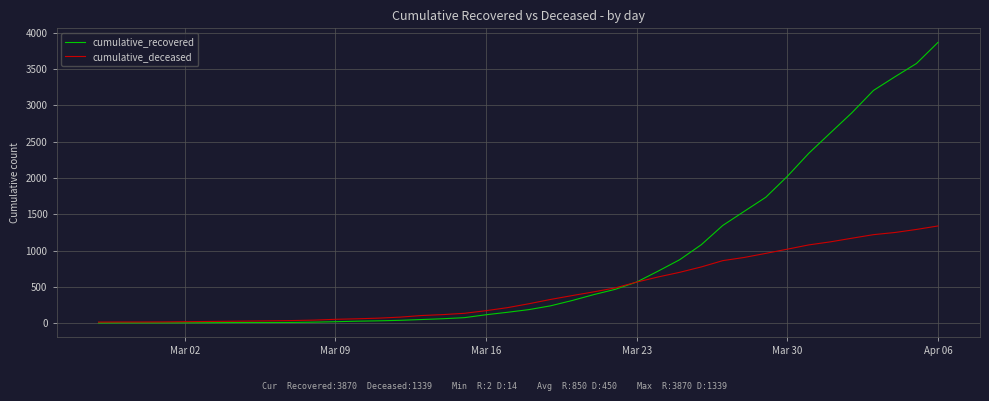

How many categories are shown in the chart?

40